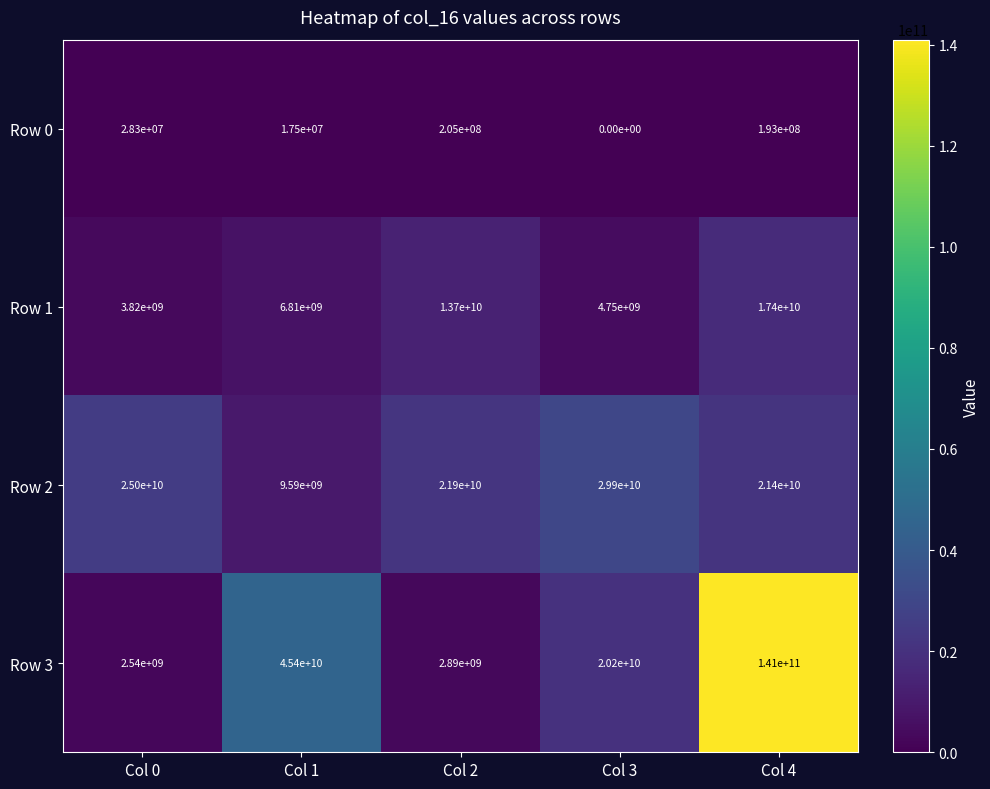

Reading left to right, extract all data points from this chart.

Row 0: 28300000	17500000	205000000	0	193000000
Row 1: 3820000000	6810000000	13700000000	4750000000	17400000000
Row 2: 25000000000	9590000000	21900000000	29900000000	21400000000
Row 3: 2540000000	45400000000	2890000000	20200000000	141000000000